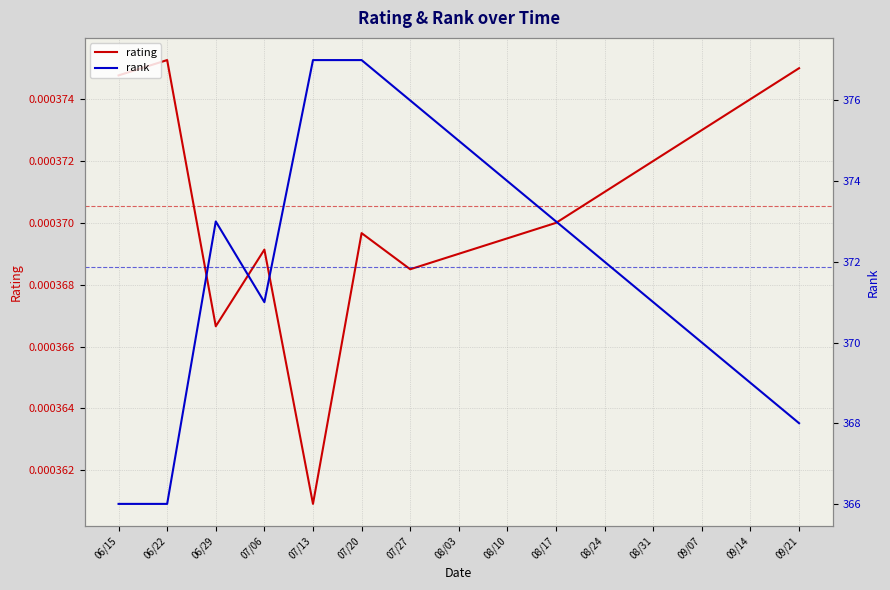

Rank the series by their average value, from lowest to highest.

rating, rank